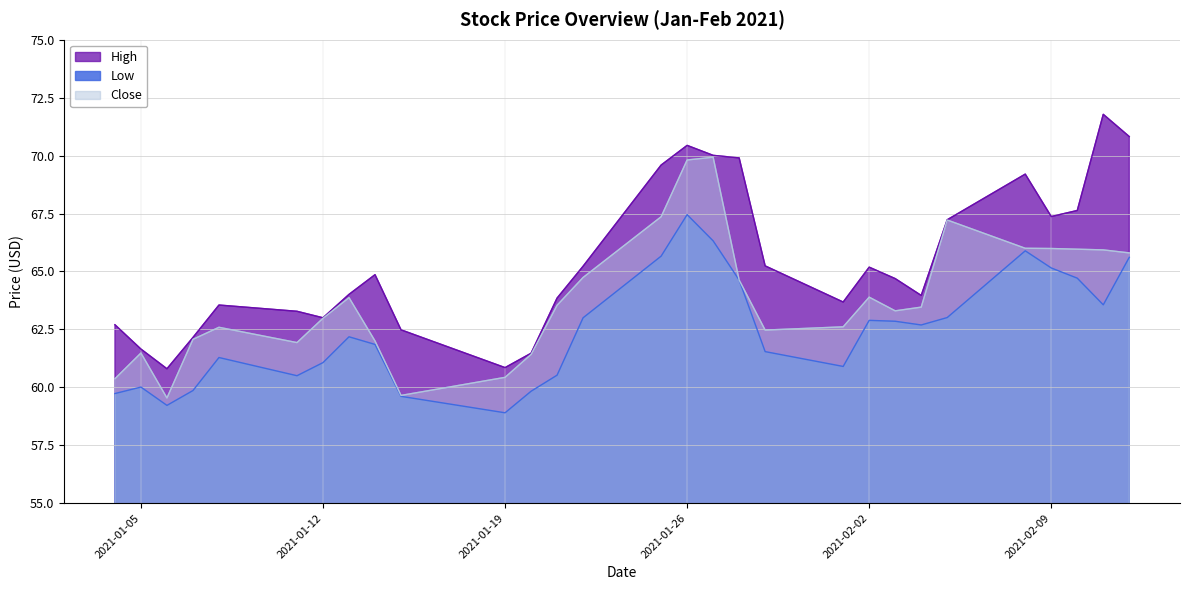

What are all the series names shown in the legend?

High, Low, Close